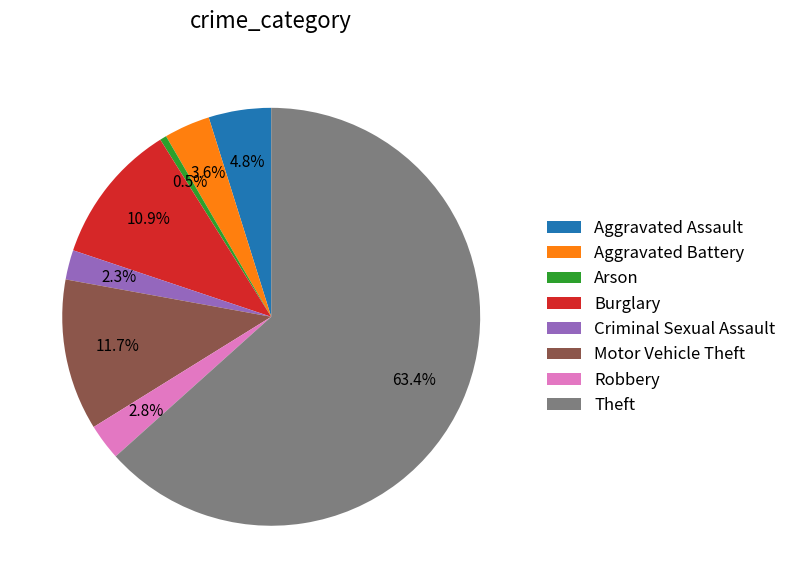

To the nearest percent, what is the combined percentage of Burglary and Robbery?

14%